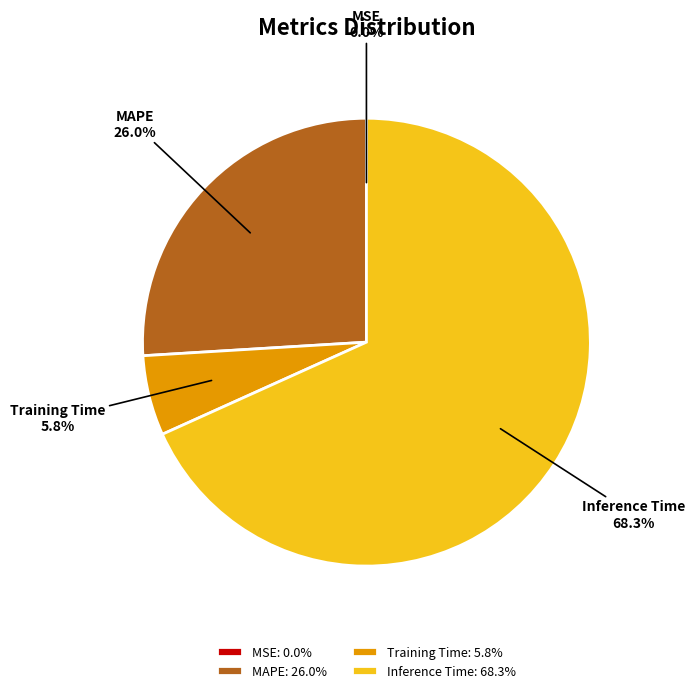

To the nearest percent, what is the difference between the largest and smallest slice percentages?

68%